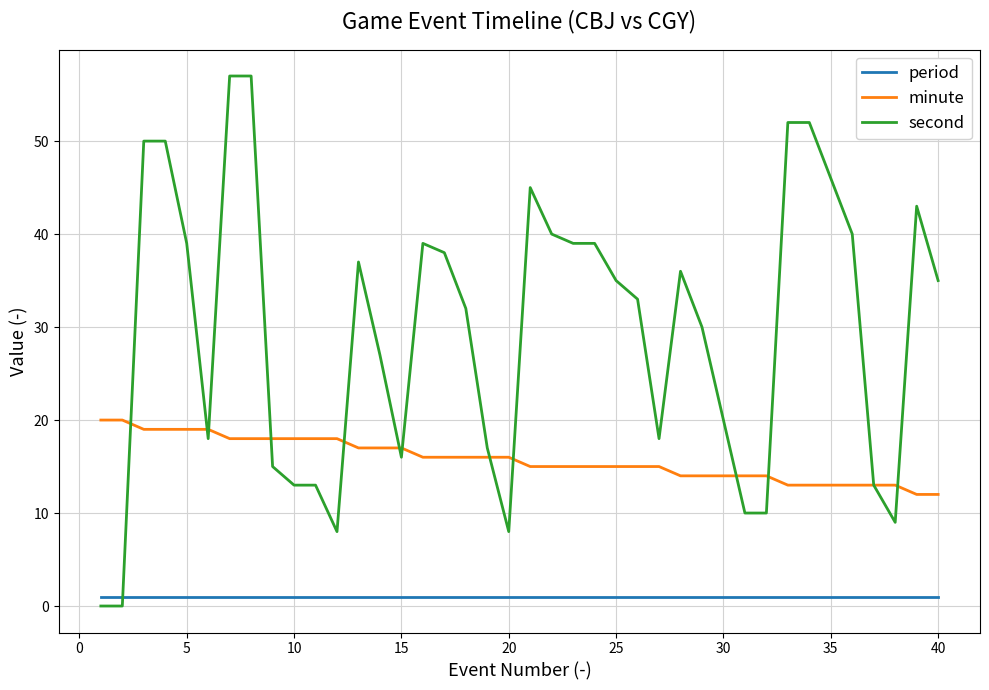

How many intersections are there between period and second?

1